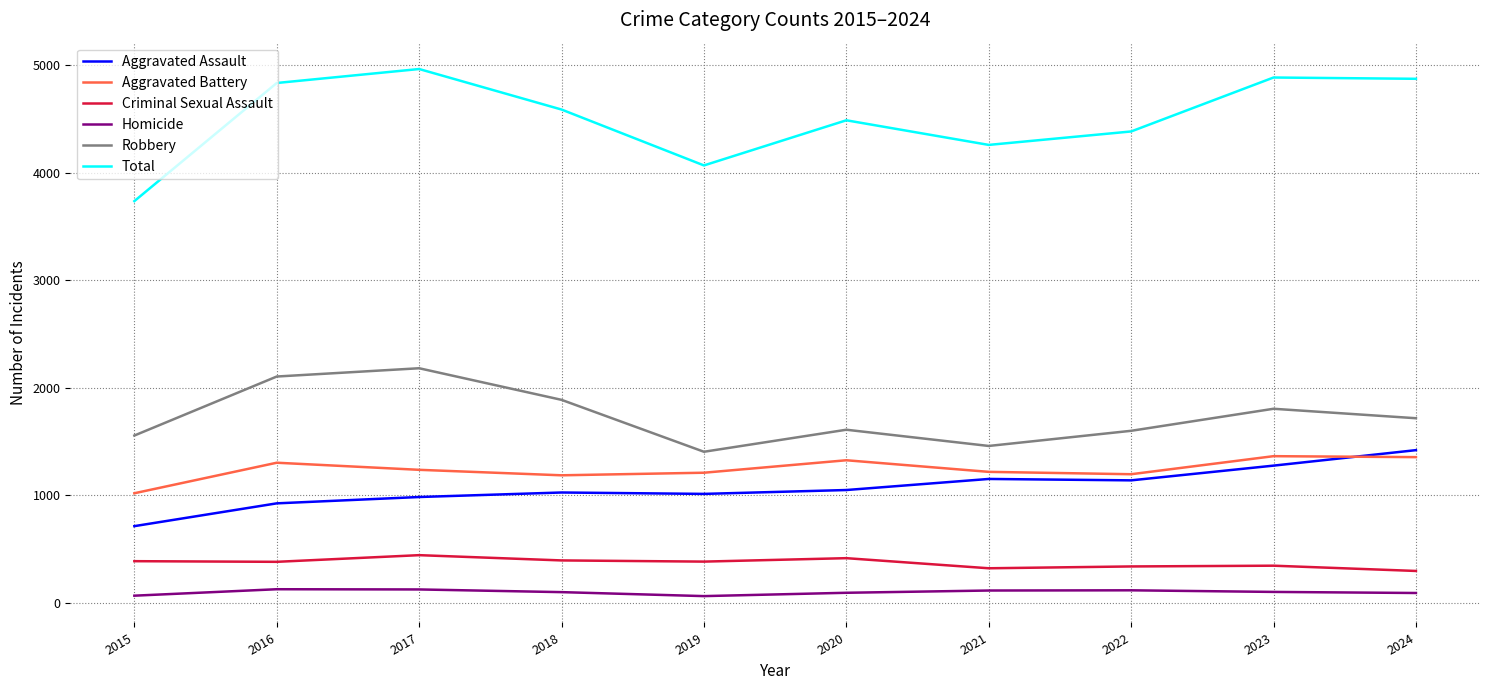

What is the minimum value for Aggravated Battery?

1018